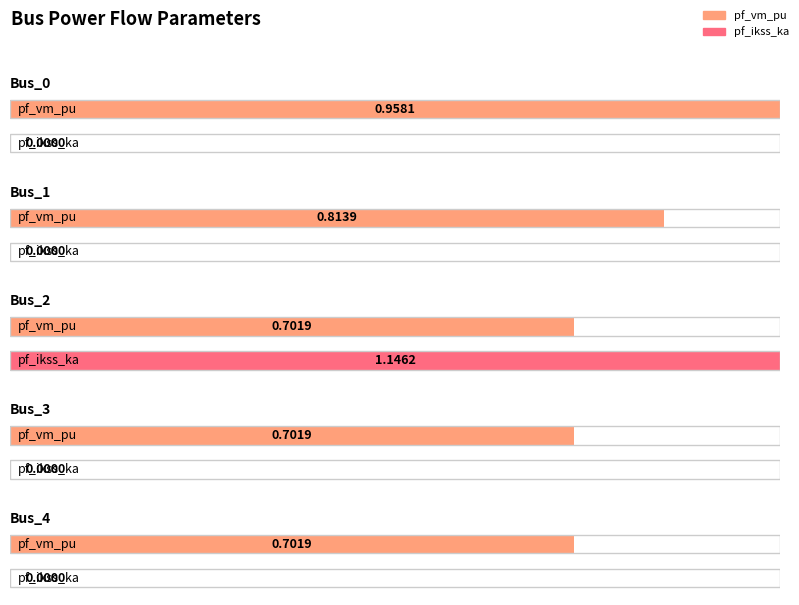

Is the value of pf_vm_pu at Bus_3 greater than the value of pf_ikss_ka at Bus_1?

Yes